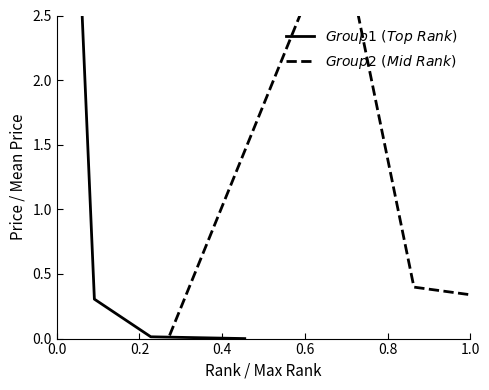

Which series has the widest spread of values?

$Group1\ (Top\ Rank)$